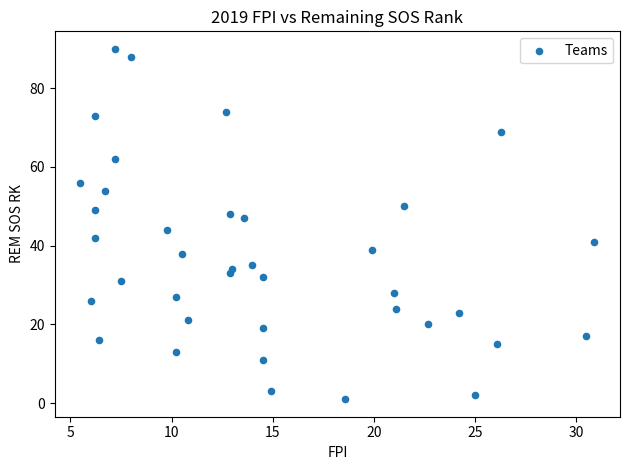

What Y value in the scatter plot is closest to 45?

44